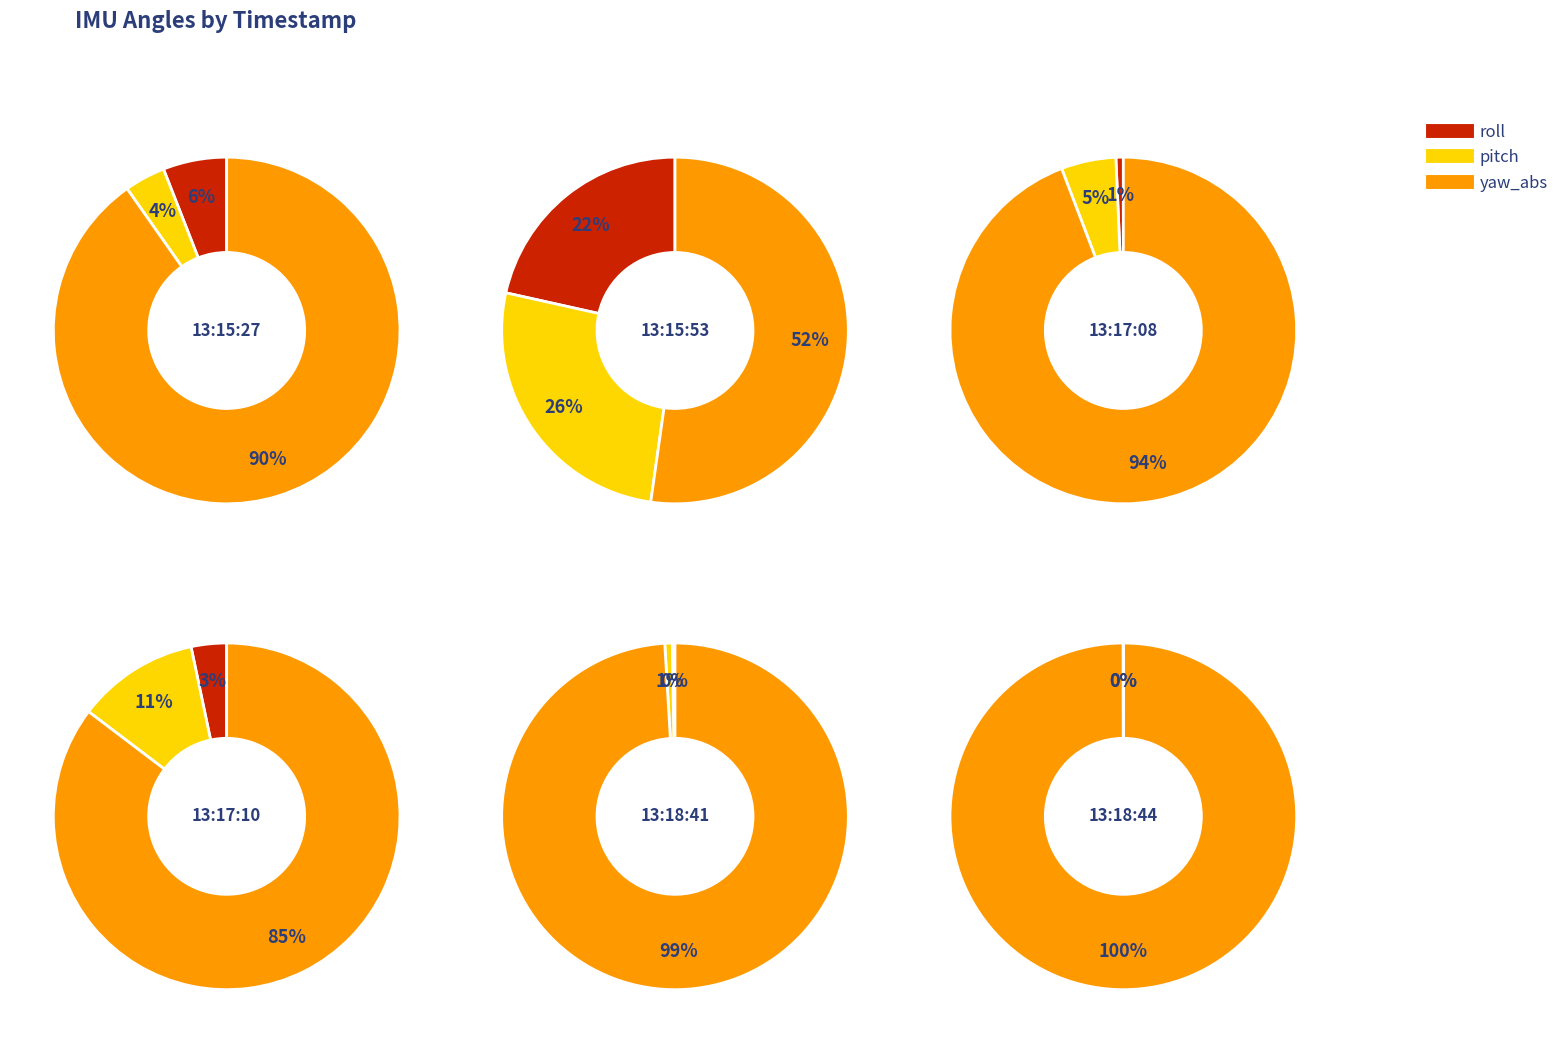

Is 13:17:10 the majority of the pie?

Yes